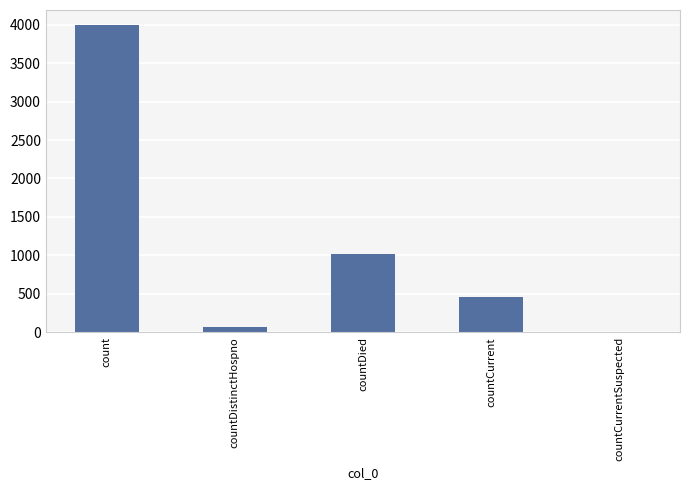

At which label is the value closest to 1995?

countDied